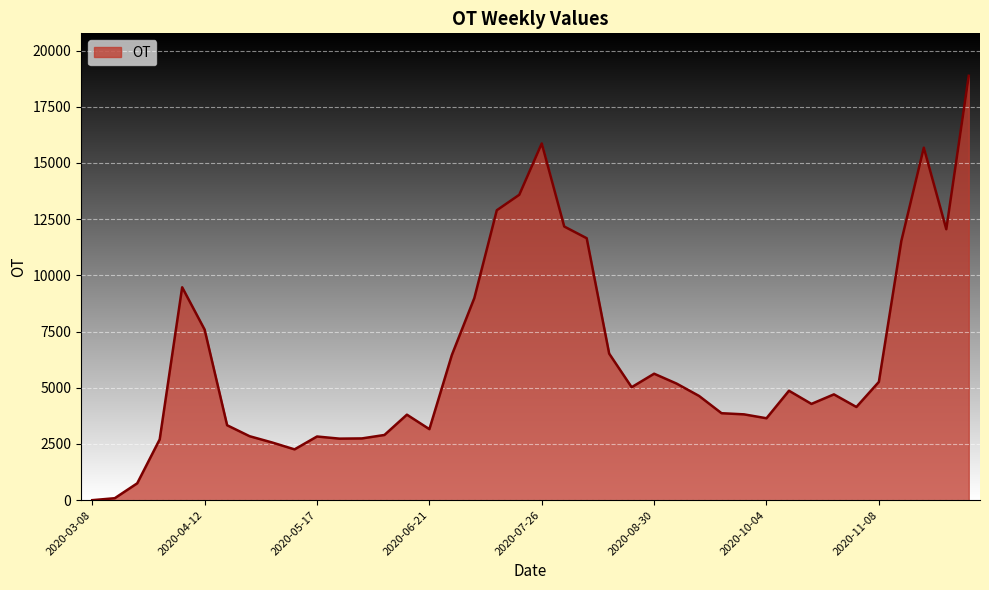

How many categories are shown in the chart?

40